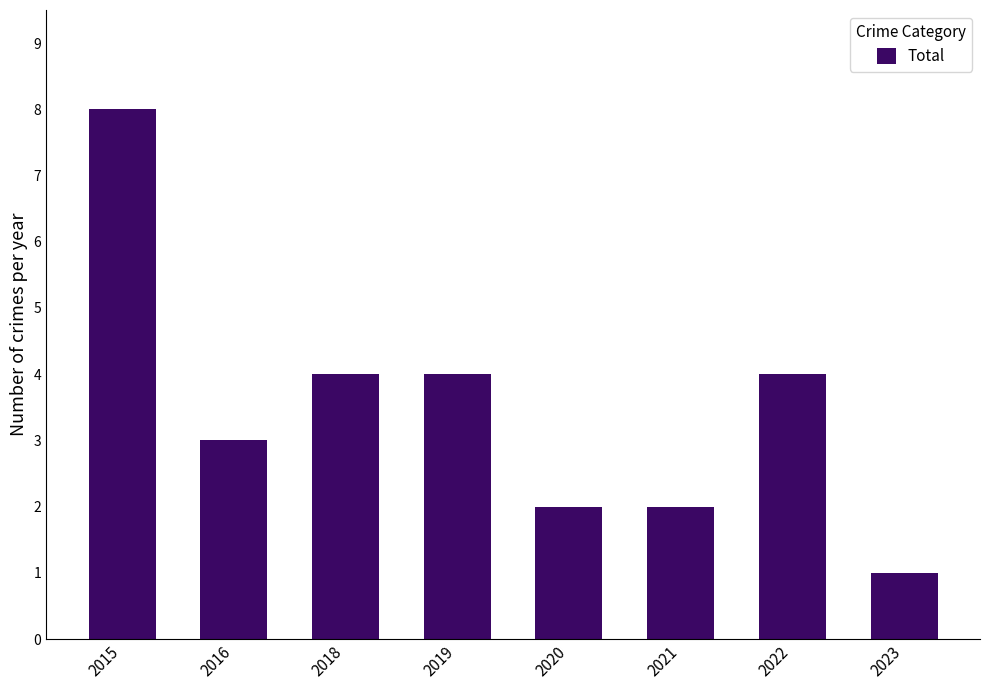

What is the change in value from 2018 to 2023?

-3